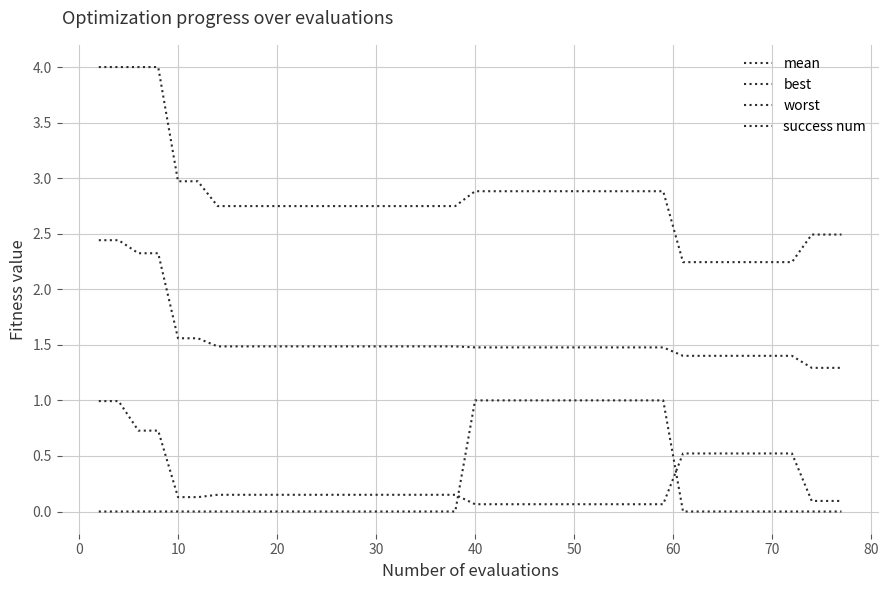

How many lines are shown in the chart?

4